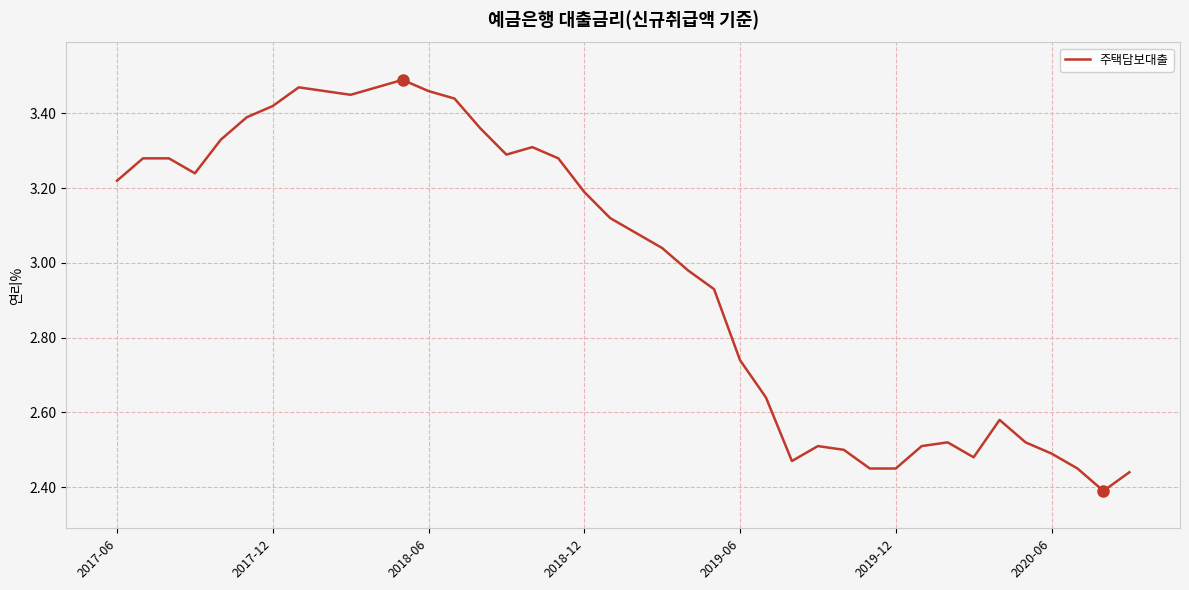

What is the difference between the maximum and minimum values?

1.1